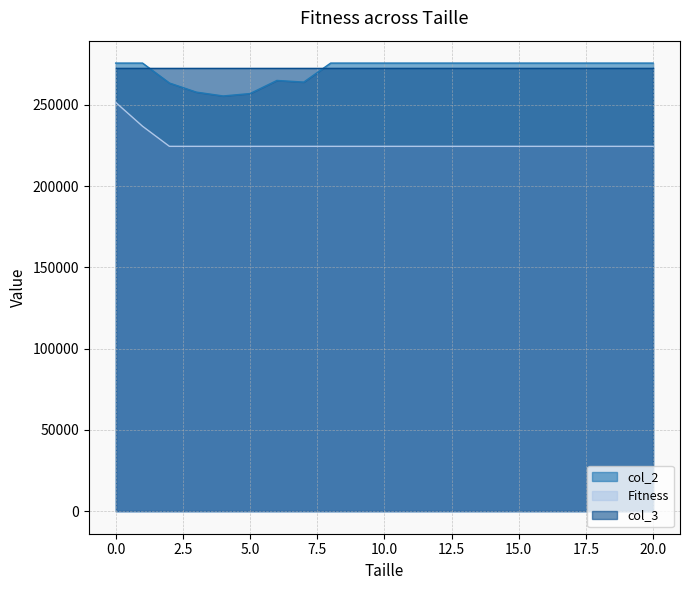

Which series has the largest total across all categories?

col_2